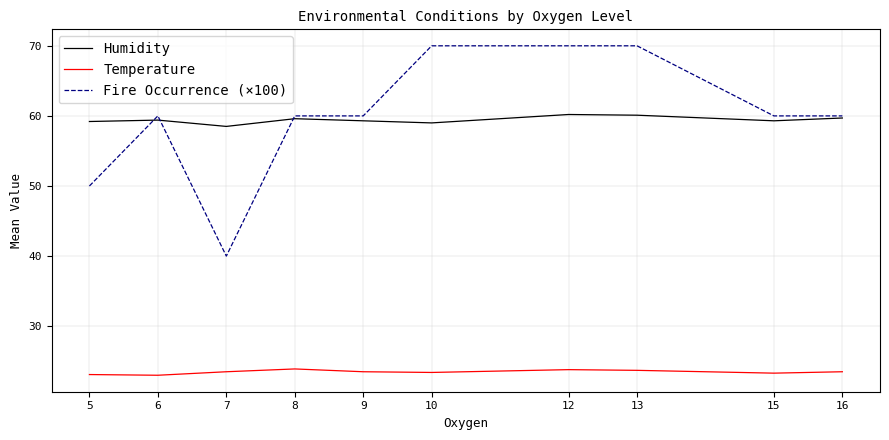

What is the maximum value shown in the chart?

70.0